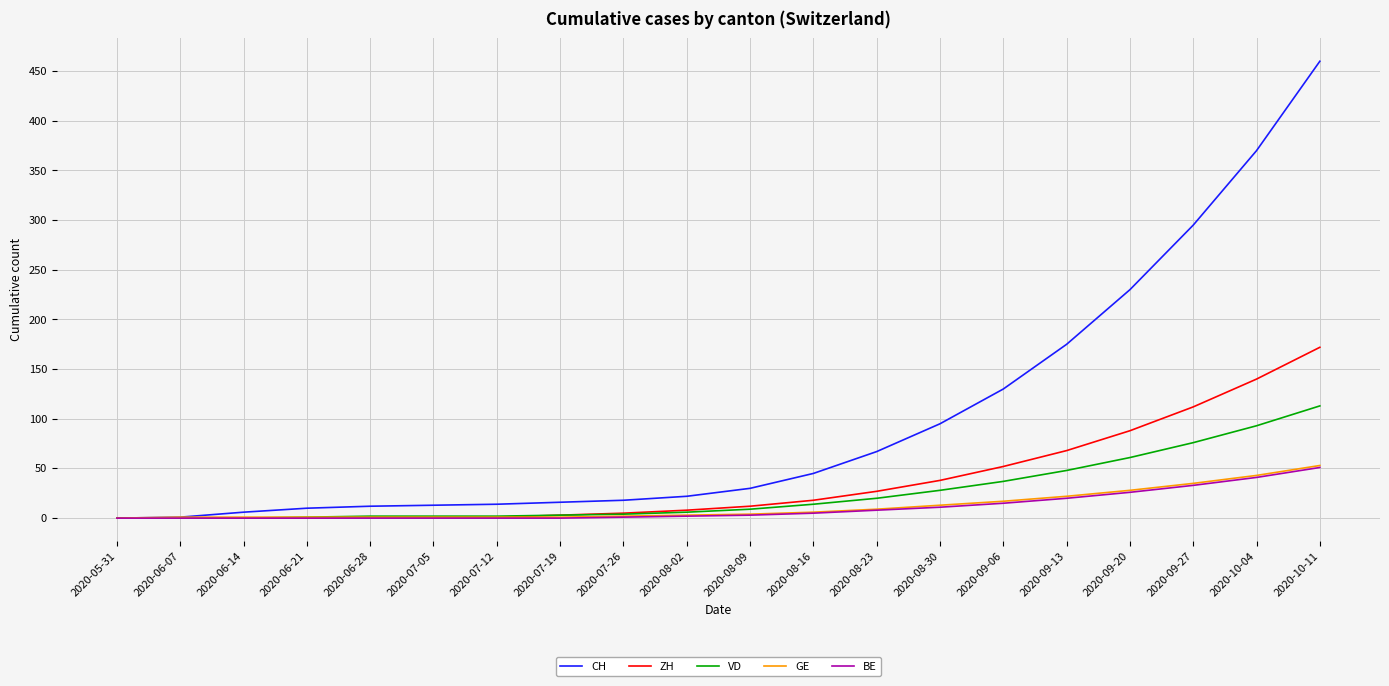

Does the chart display data point markers on the line(s)?

No